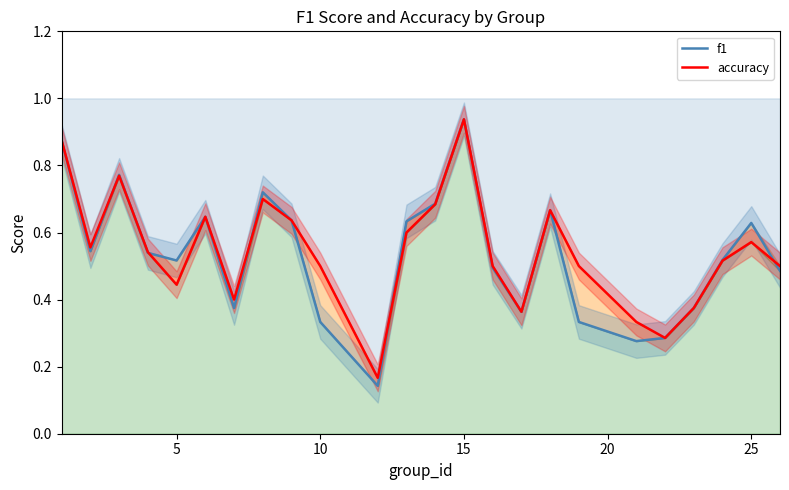

Which series ends up on top after the final intersection of accuracy and f1?

accuracy